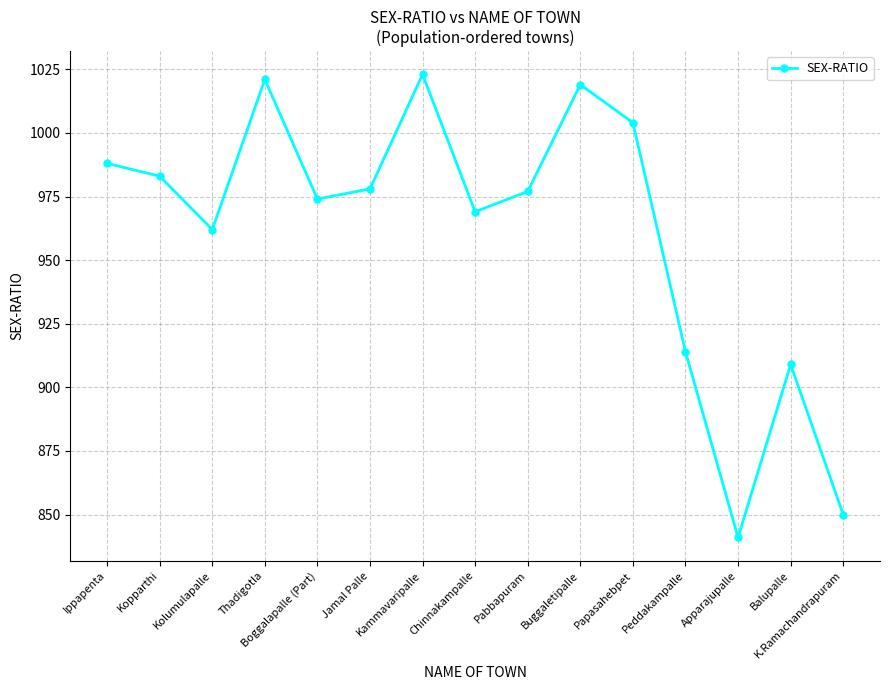

At which category does the data reach its first local valley?

Kolumulapalle